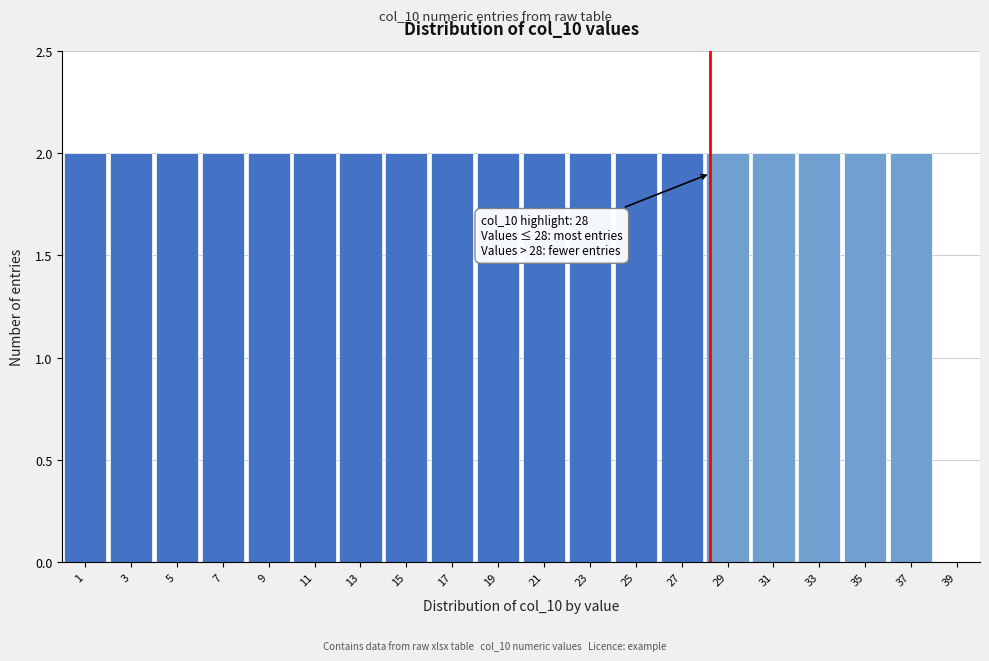

Reading left to right, list all the values displayed in this chart.

1=2	3=2	5=2	7=2	9=2	11=2	13=2	15=2	17=2	19=2	21=2	23=2	25=2	27=2	29=2	31=2	33=2	35=2	37=2	39=0